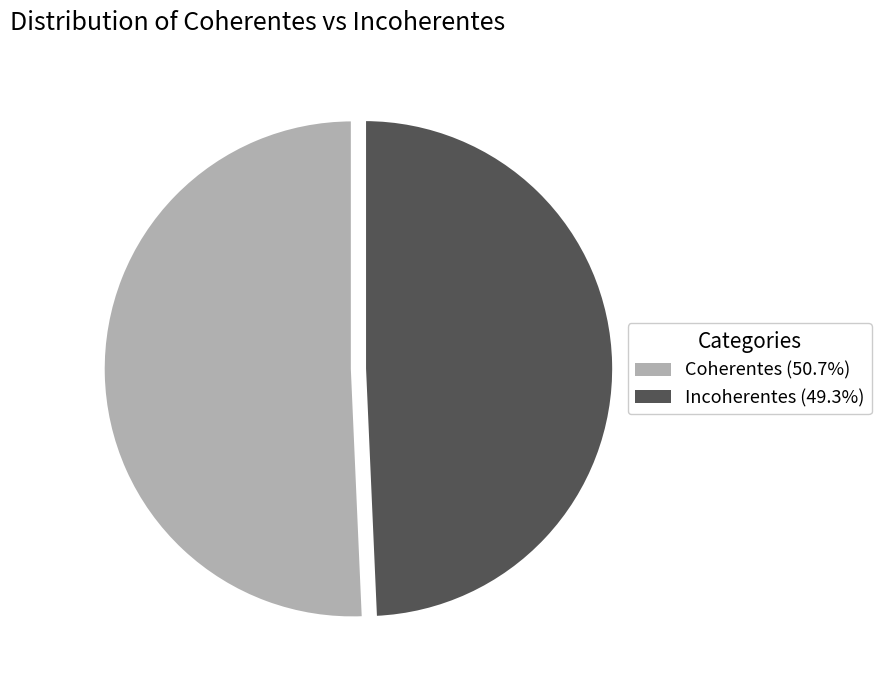

Combined, do Incoherentes (49.3%) and Coherentes (50.7%) account for over 50%?

Yes